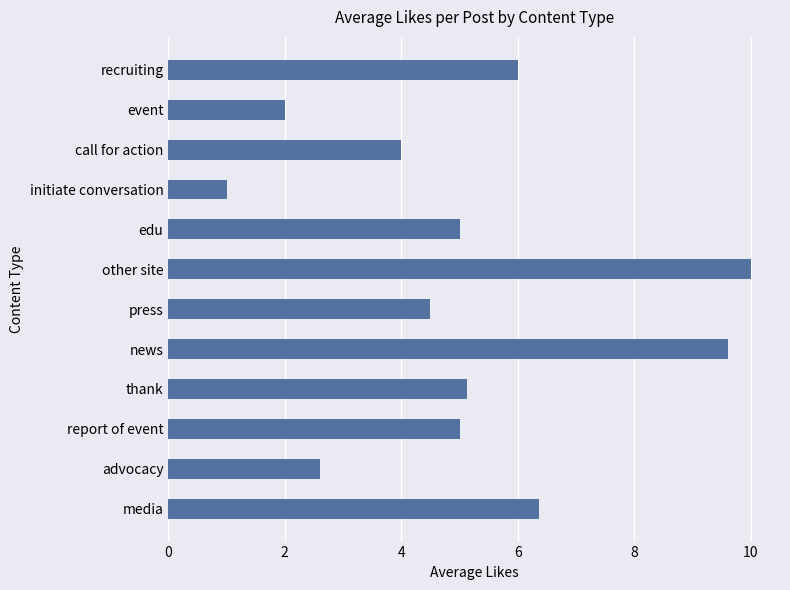

What is the sum of all values?

61.2